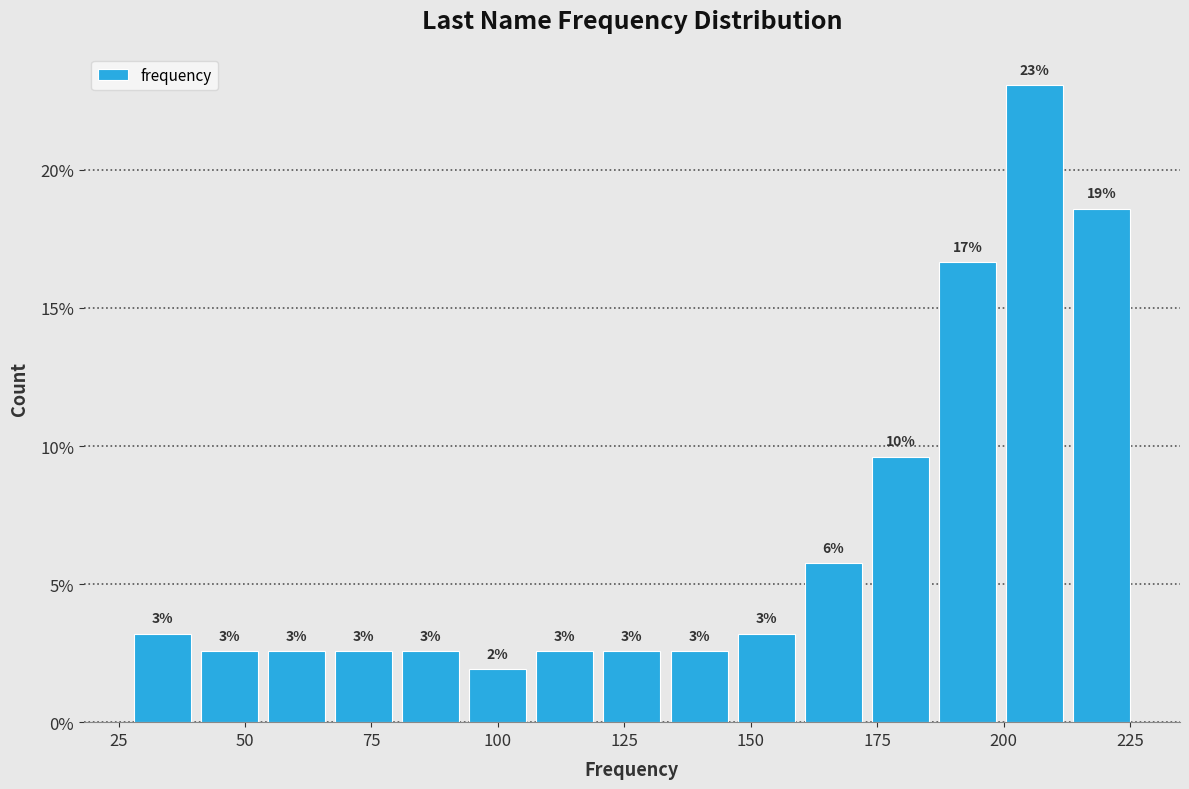

Read against the x-axis, roughly where is the centre of the tallest bar?

205